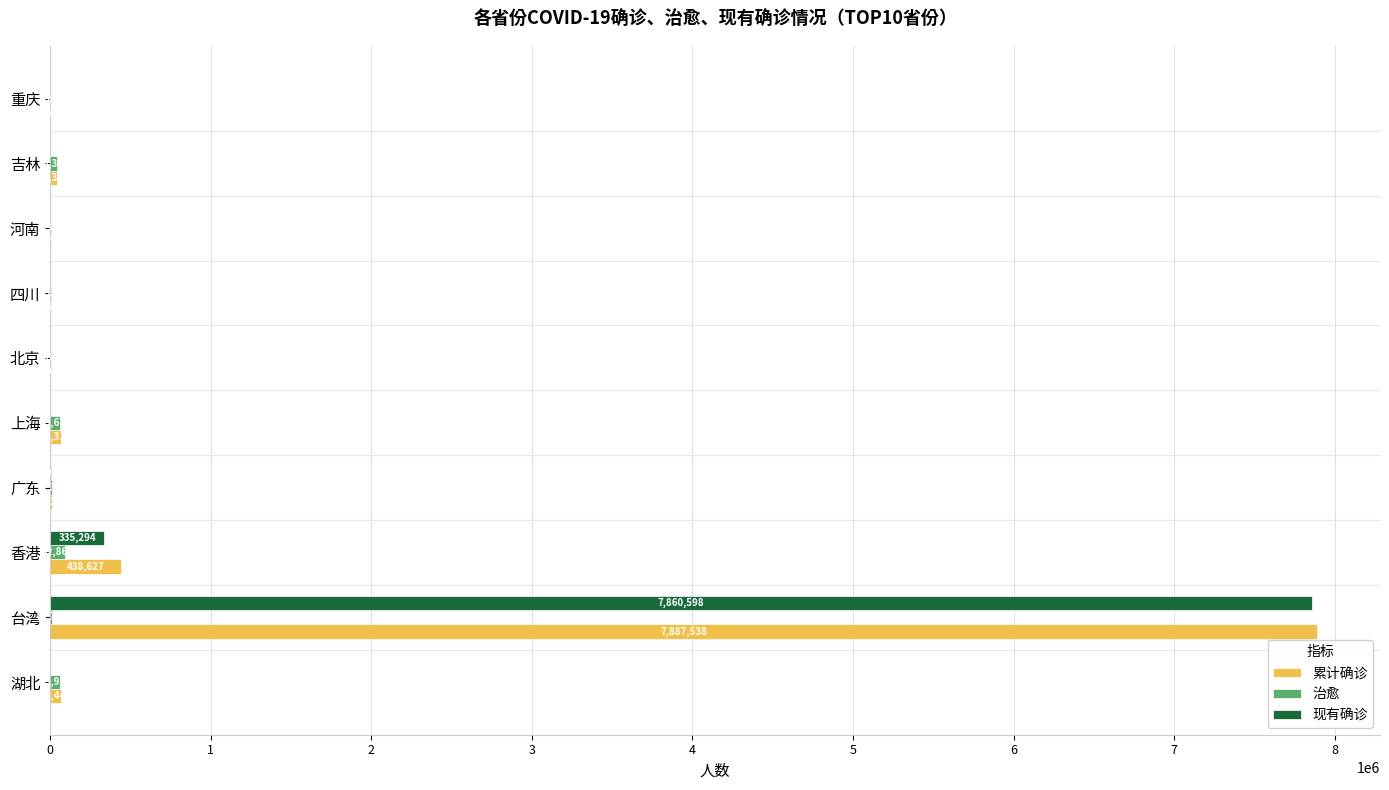

What is the sum of all 累计确诊 values?

8529242